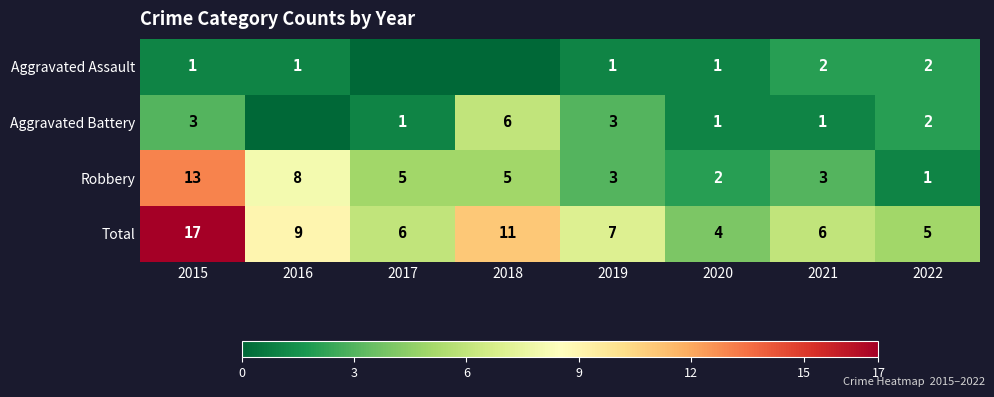

At which label does Total first exceed 7?

2015